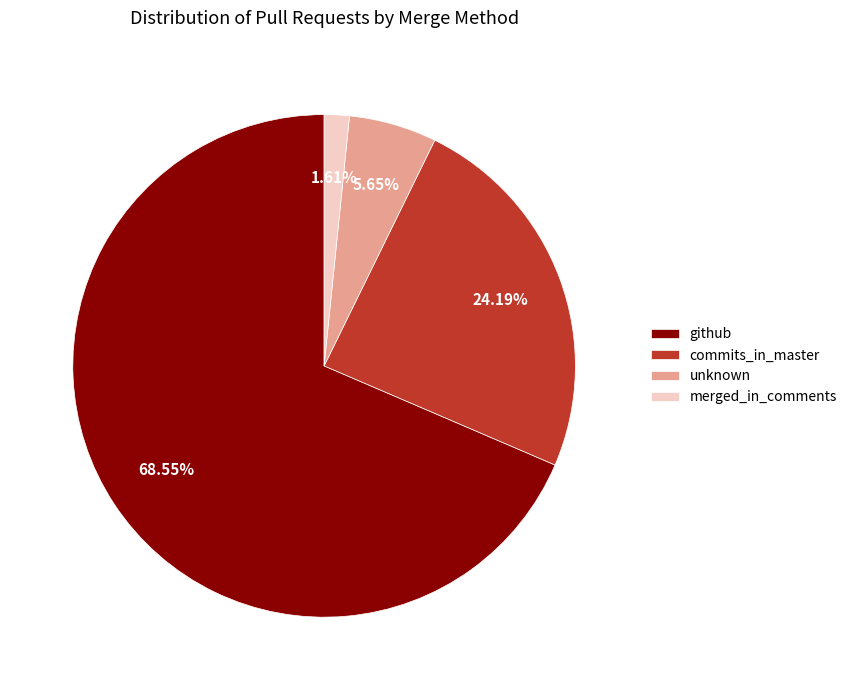

Which slice represents more than half of the pie?

github